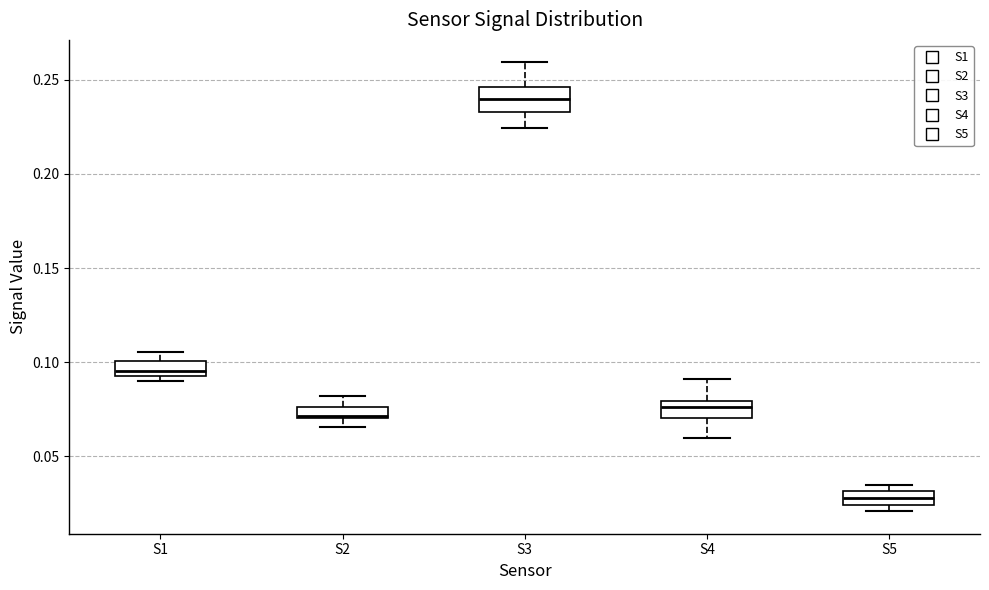

Where is the lower edge of the box for S3 on the y-axis? The values are not printed on the chart, so give them approximately, as read against the axis.

0.235